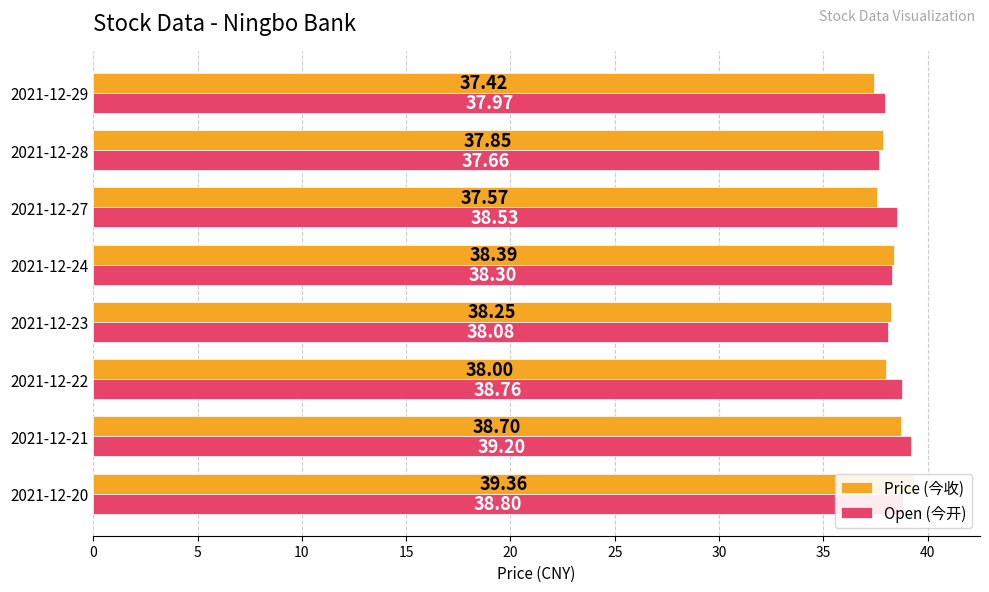

What are all the series names shown in the legend?

Price (今收), Open (今开)